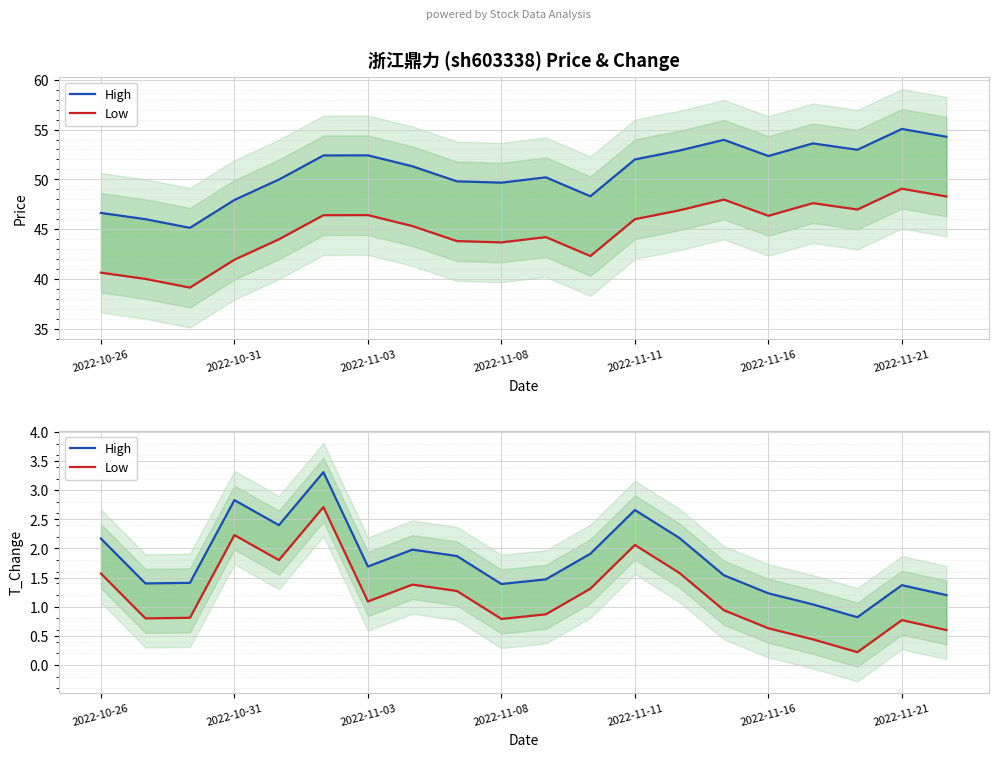

At 2022-11-11, list the series in order from smallest to largest.

Low, High